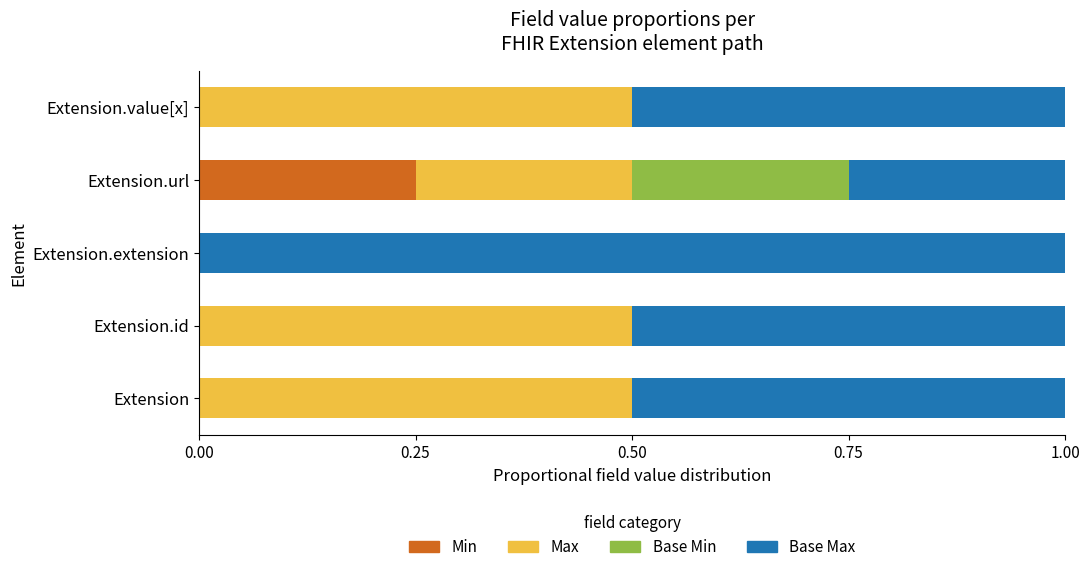

What is the total value across all series at Extension.value[x]?

1.0